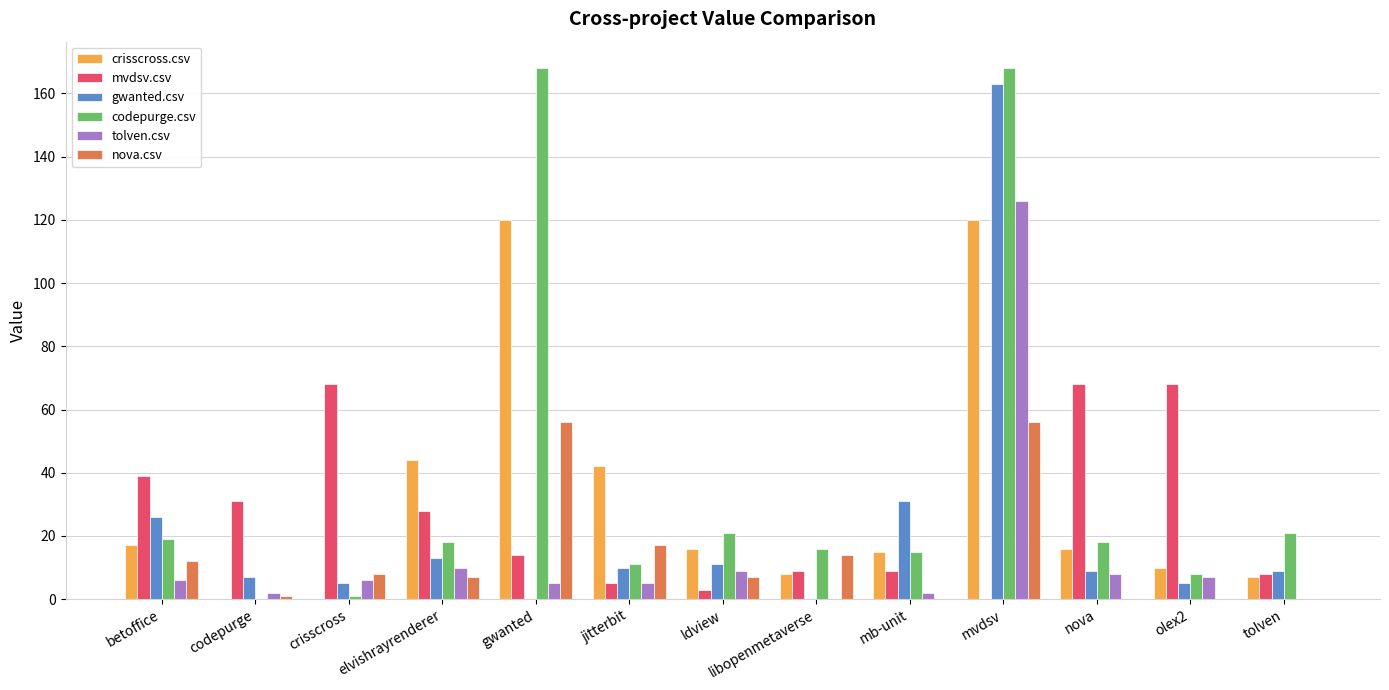

What is the greatest value displayed?

168